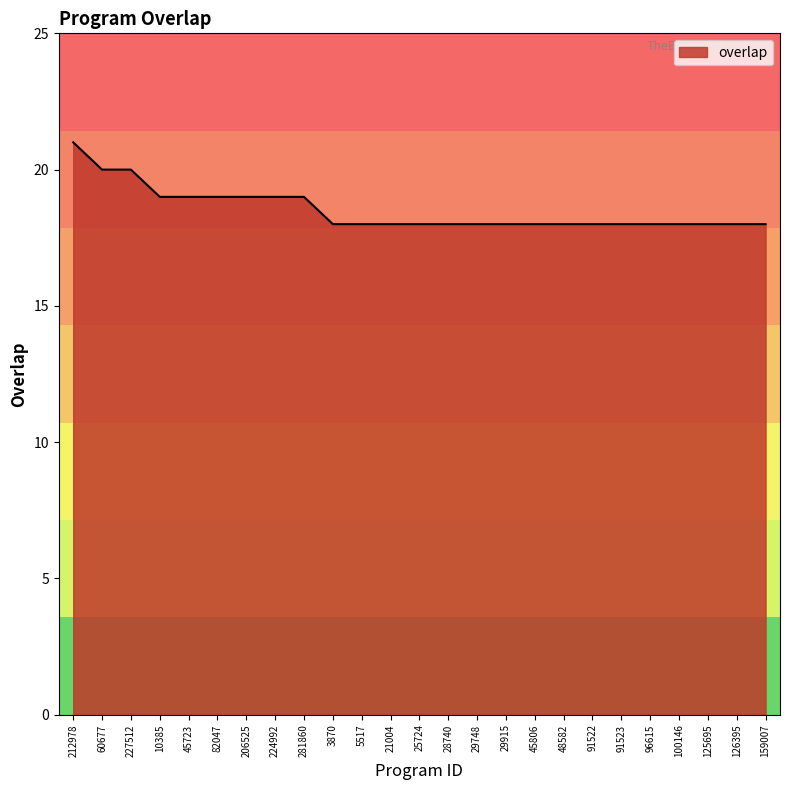

What is the difference between the values at 29915 and 60677?

2